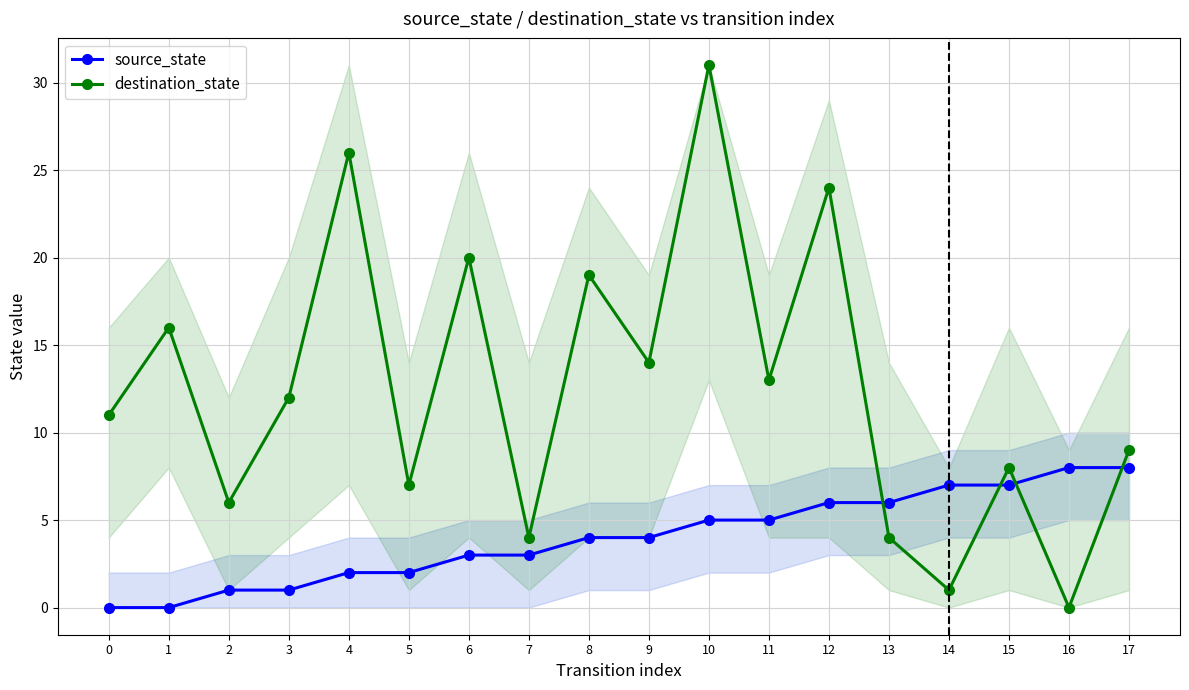

Where do destination_state and source_state first cross each other?

12 and 13